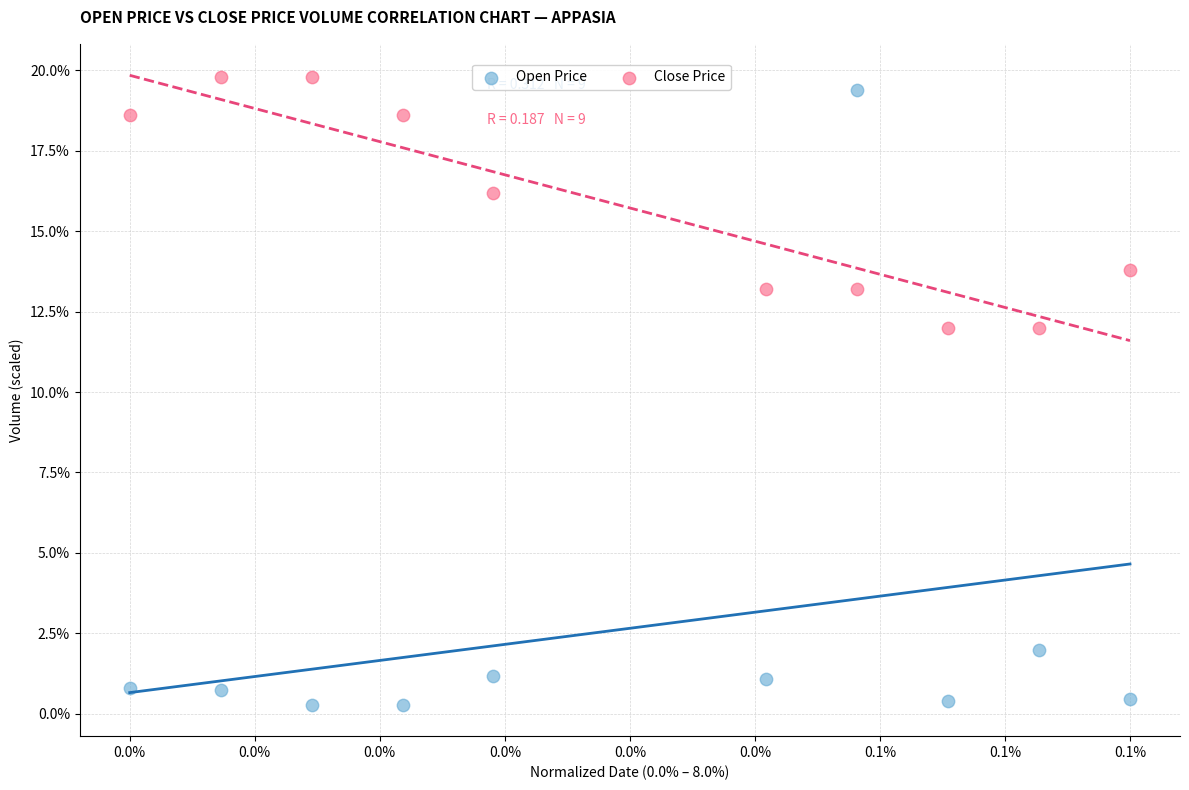

Which series has the widest spread of Y values?

Open Price